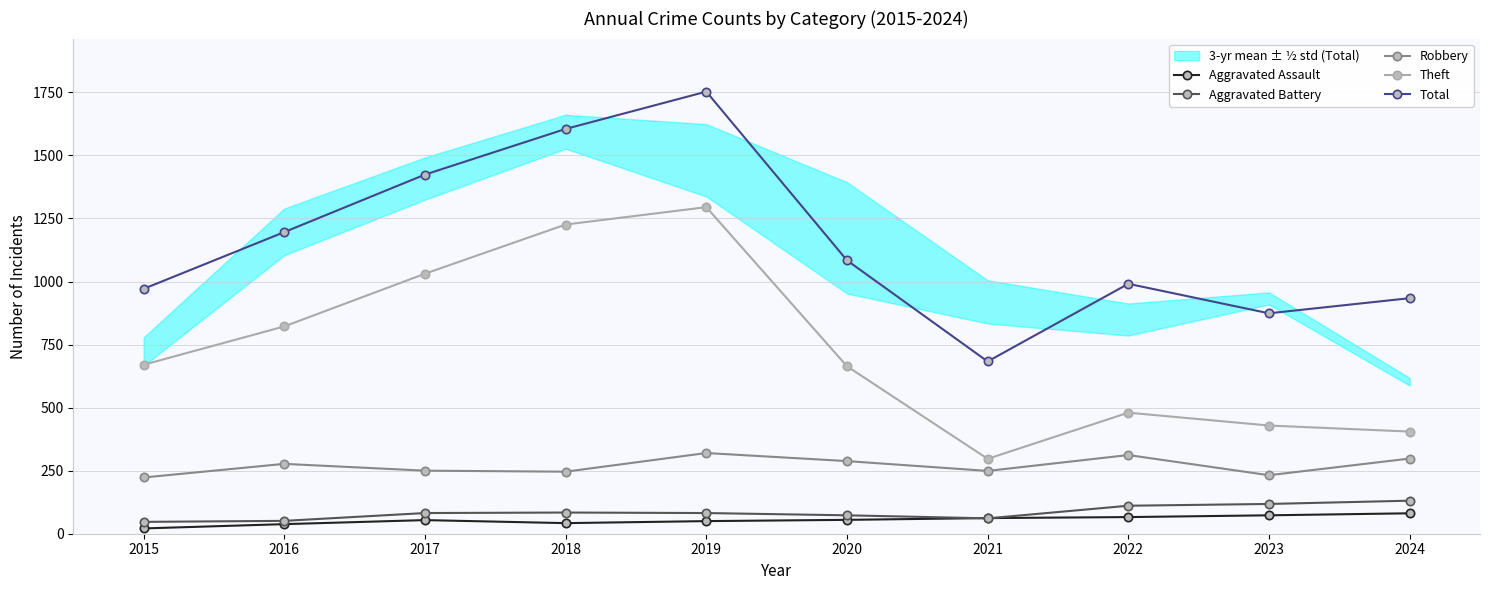

True or false: Theft and Robbery cross at least once.

False